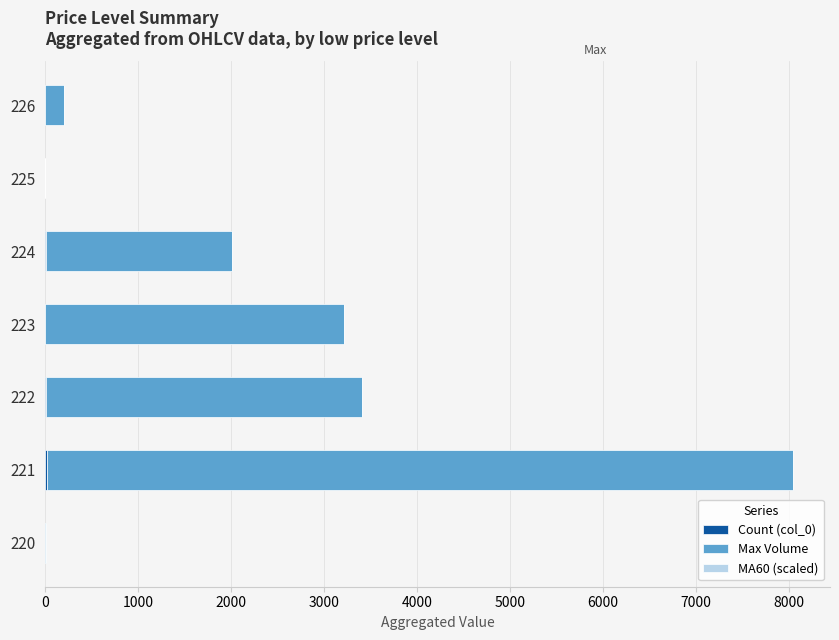

At which category is the sum across all series the highest?

221